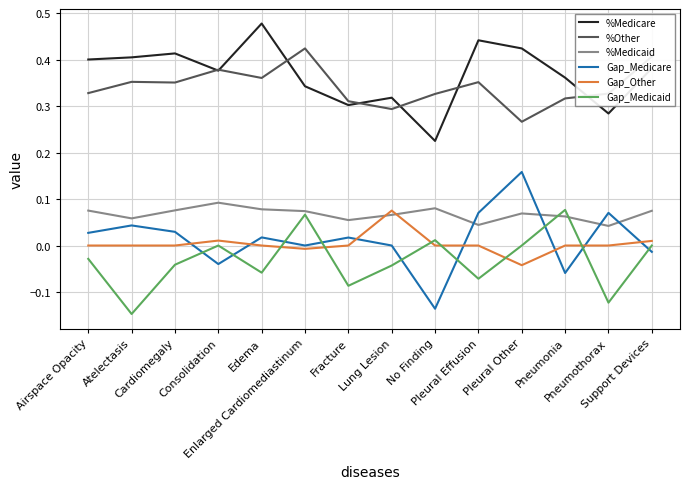

True or false: %Medicaid and %Other intersect in this chart.

False